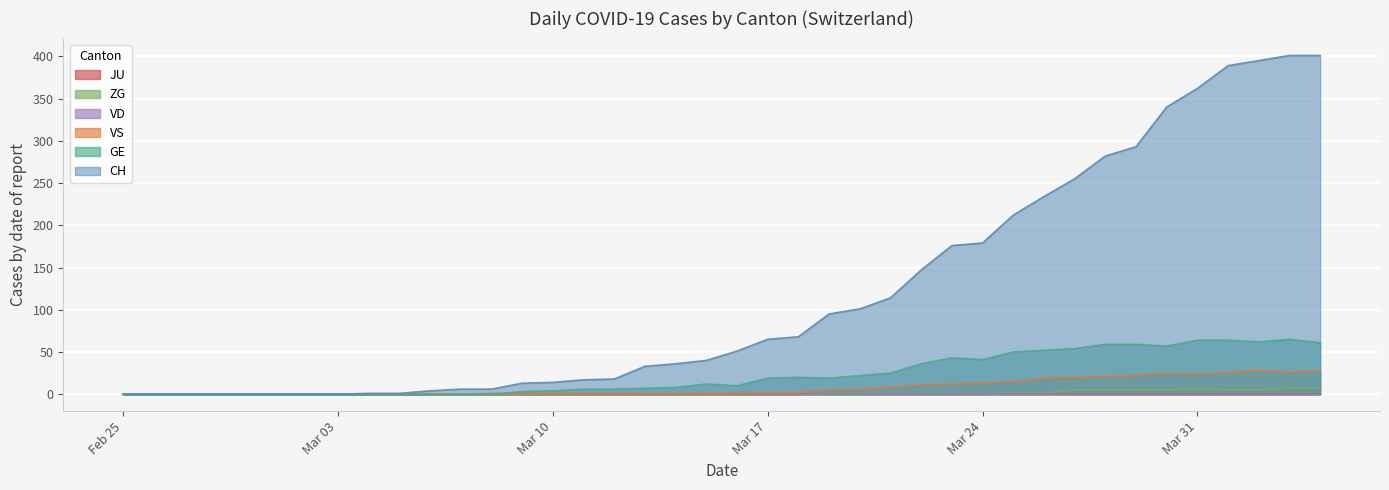

True or false: CH and ZG cross at least once.

False